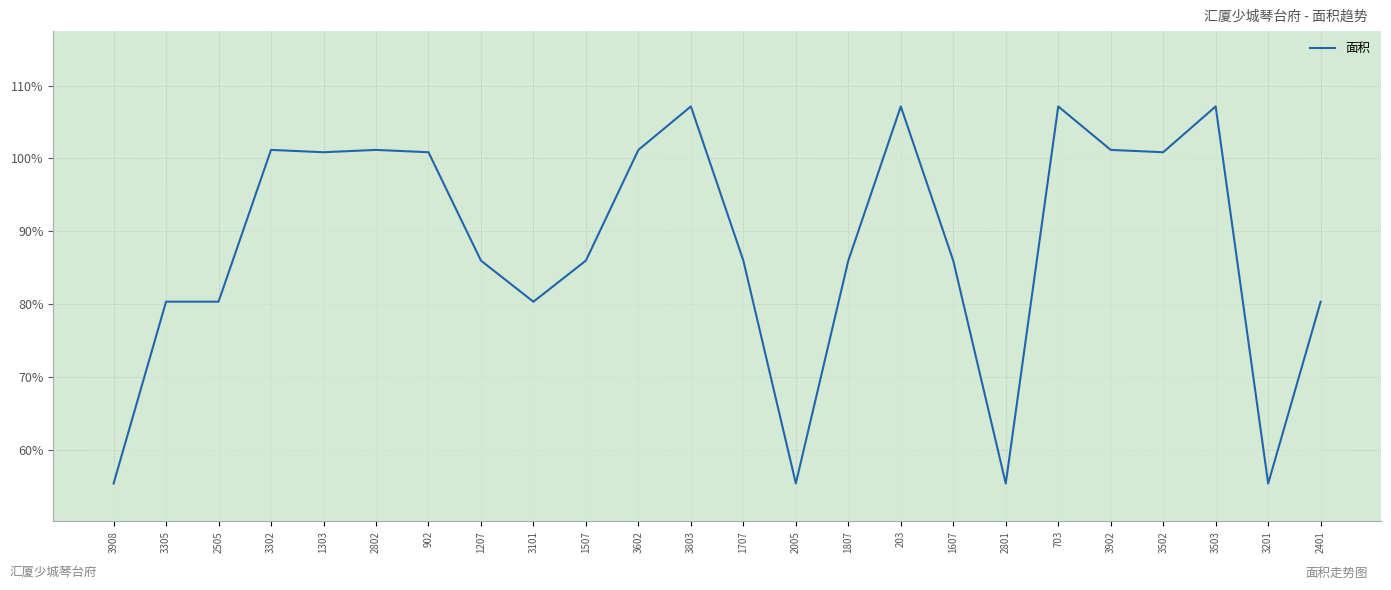

What position from the right is 1707?

12